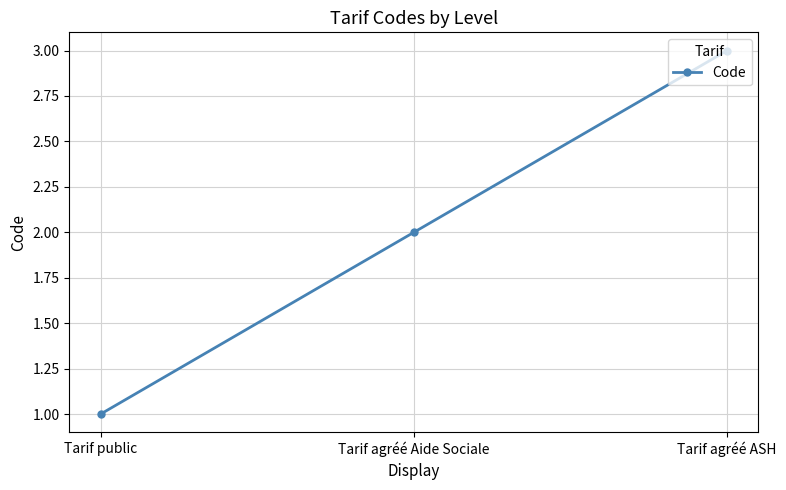

At which label is the value closest to 2?

Tarif agréé Aide Sociale